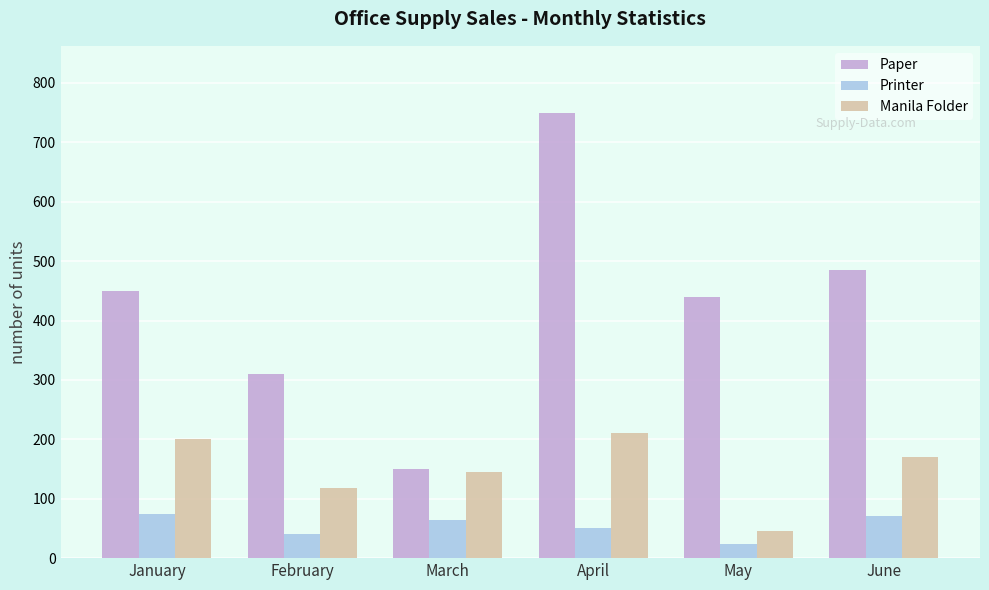

What is the average value of the Paper series?

431